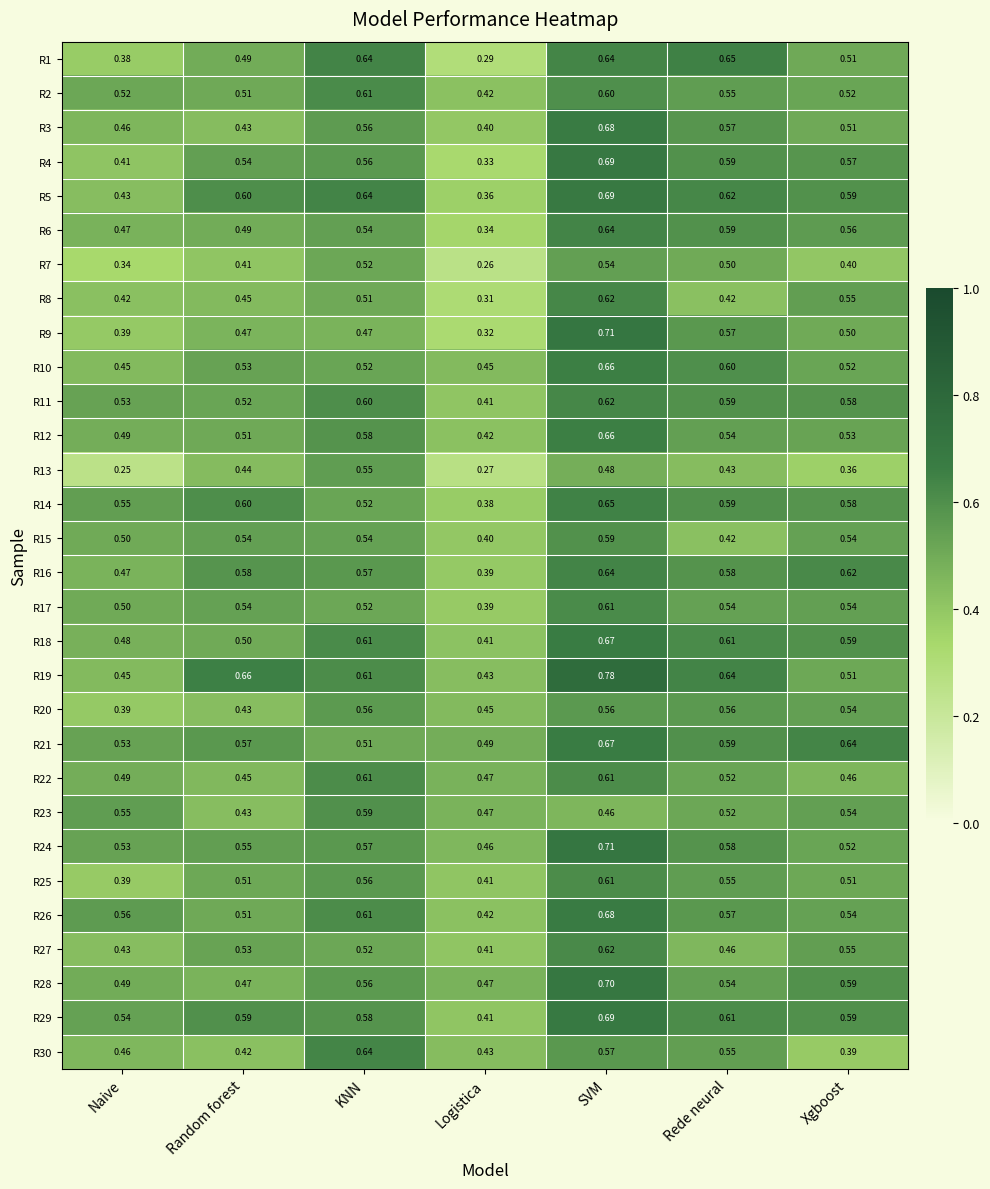

Which category has the highest value in the R17 series?

SVM